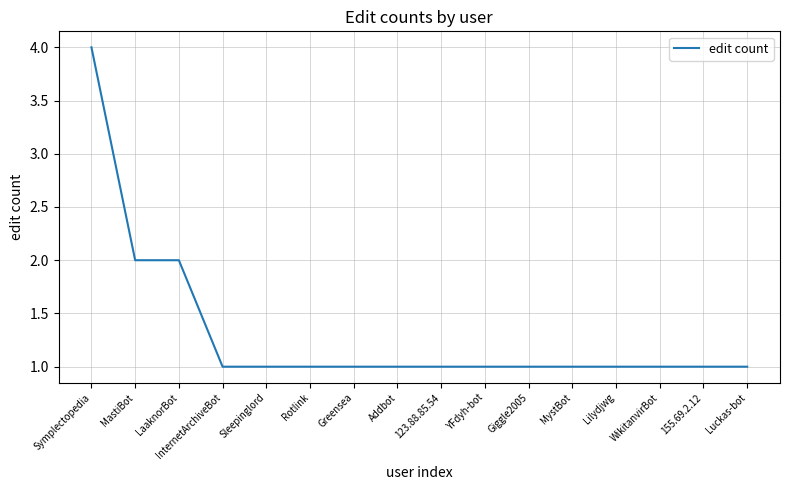

The value at Giggle2005 is 0. True or false?

False